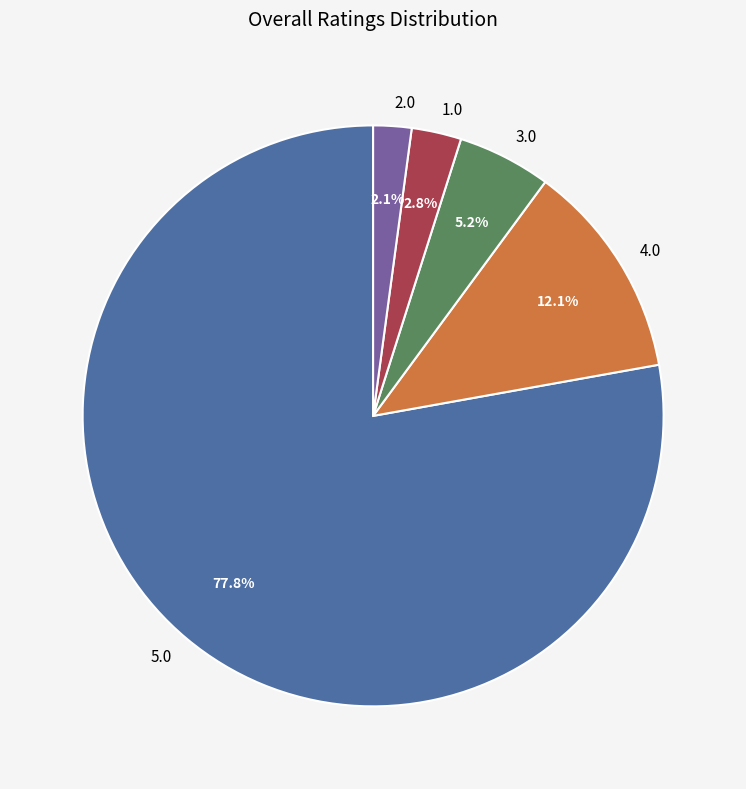

Which slice is the largest?

5.0